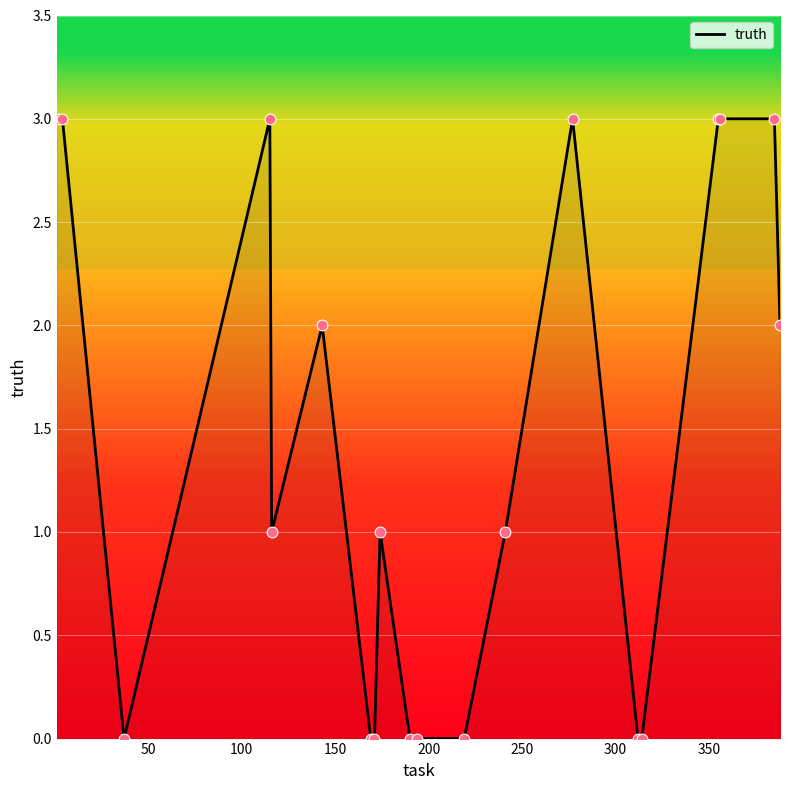

What is the difference between the maximum and minimum values?

3